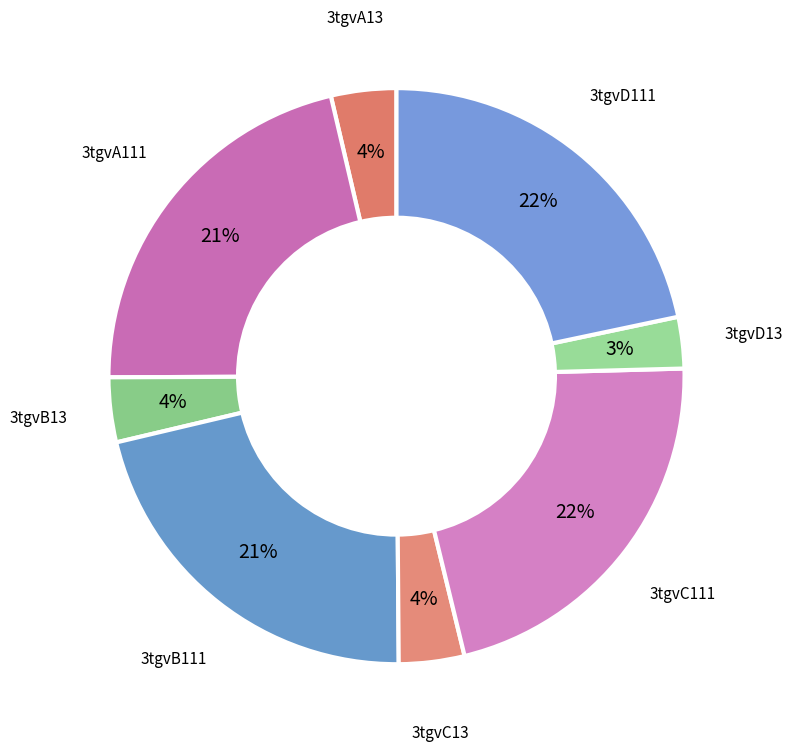

Which slice is the largest?

3tgvD111